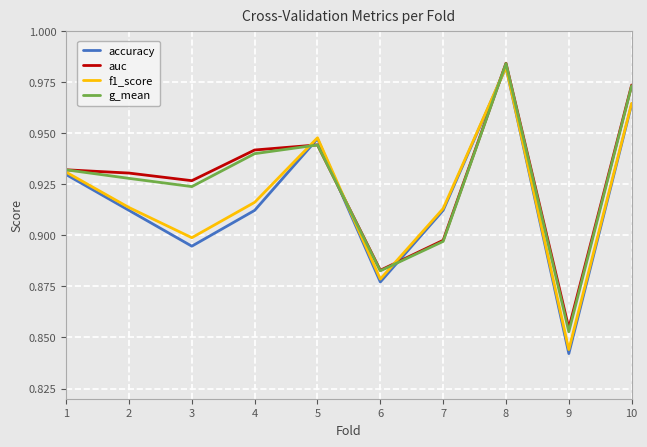

How many lines are shown in the chart?

4